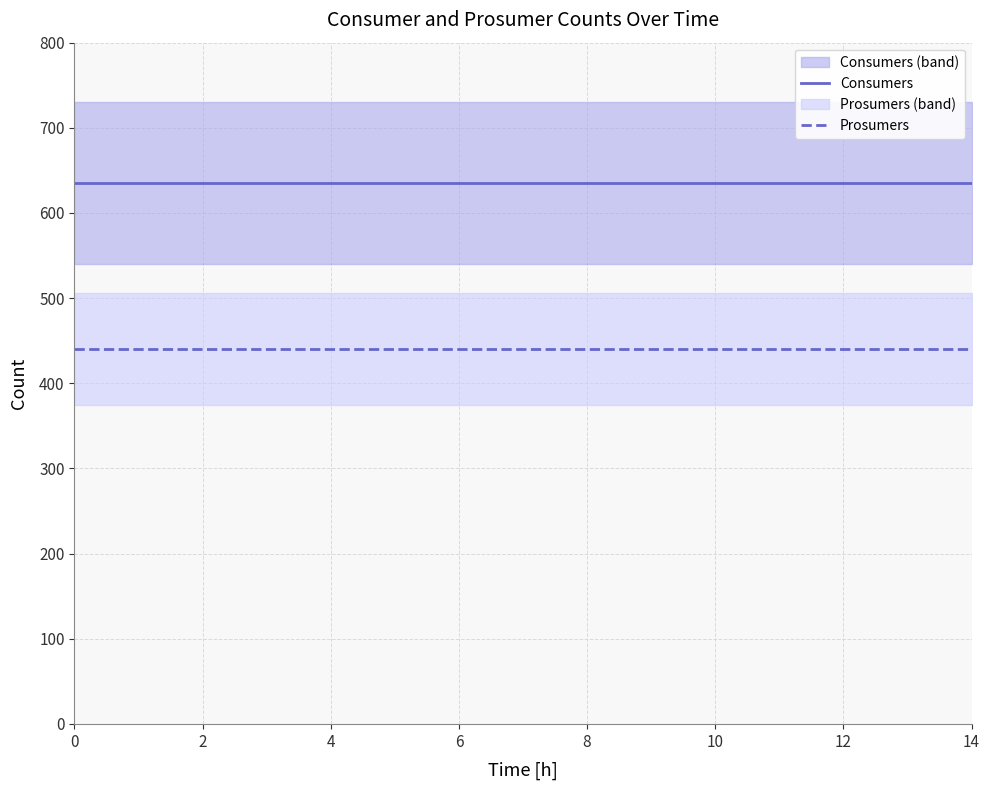

How many data points does each series have?

15